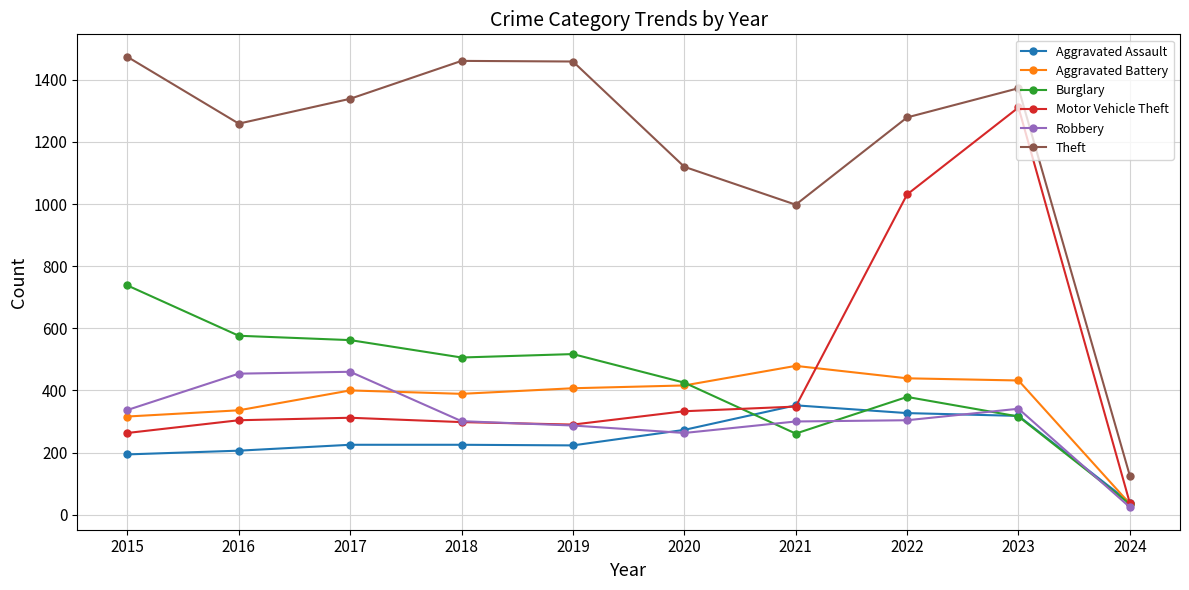

What is the difference between the maximum and second lowest values in the Aggravated Battery series?

163